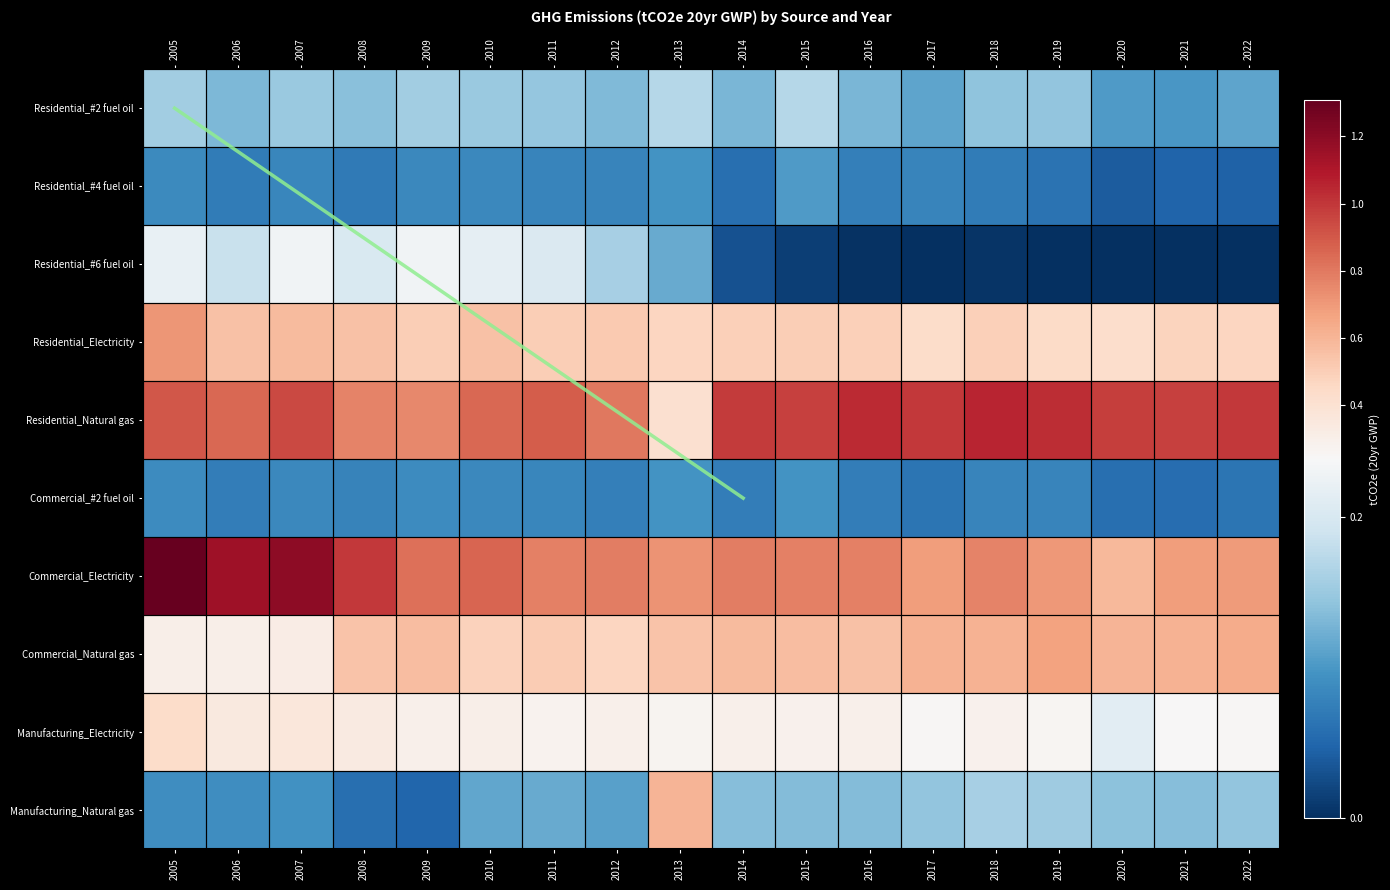

The Residential_#6 fuel oil series shows 2730865.7 at 2012. True or false?

False